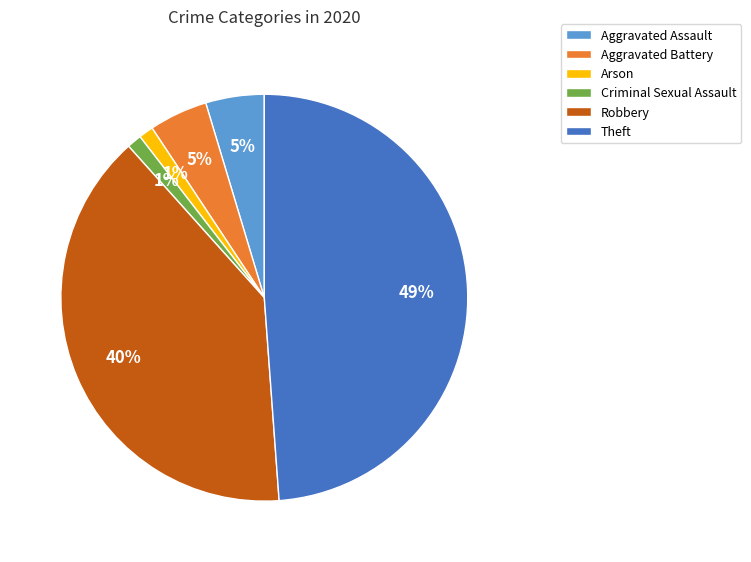

Does Arson account for over 50% of the chart?

No